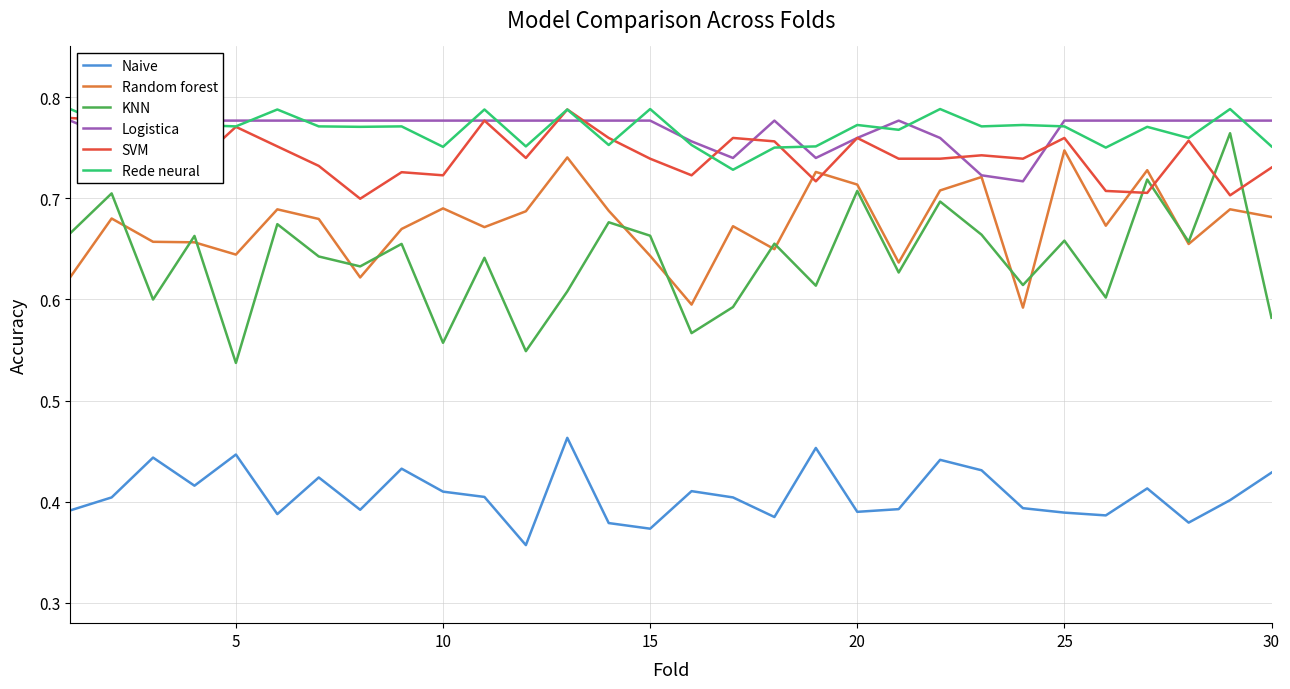

At how many categories does at least one series exceed 0?

30